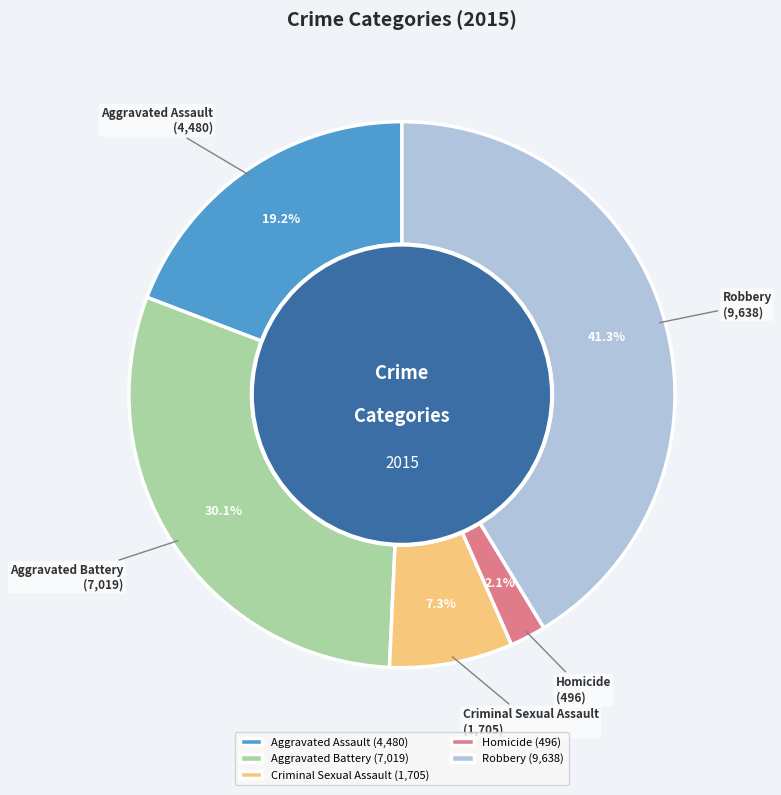

What percentage is NOT represented by Aggravated Battery?

69.9%